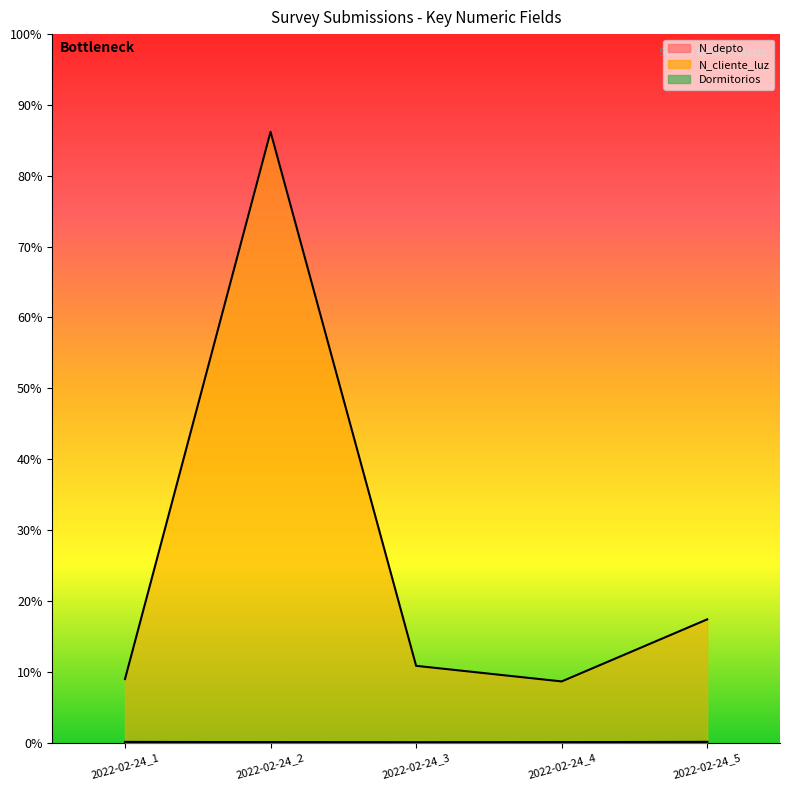

At which label is N_cliente_luz closest to 1422488?

2022-02-24_5